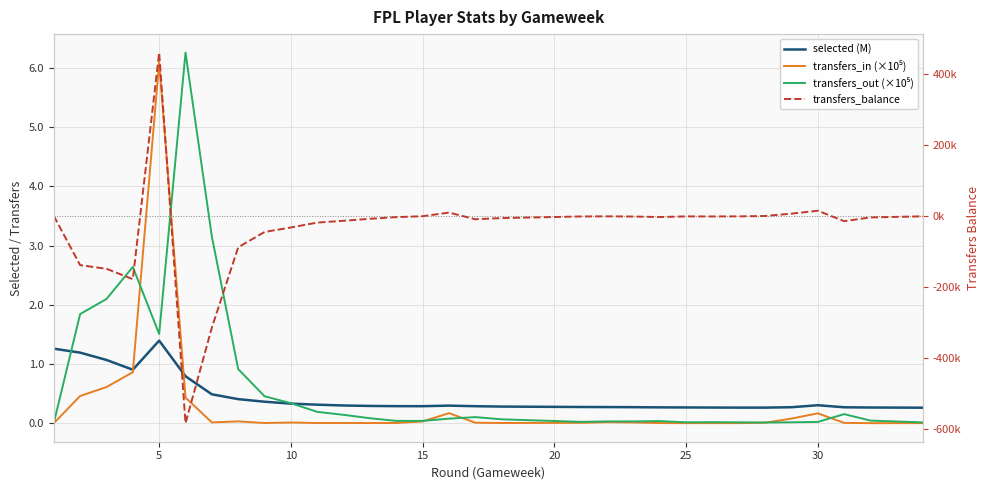

What is the sum of all selected (M) values?

14.6